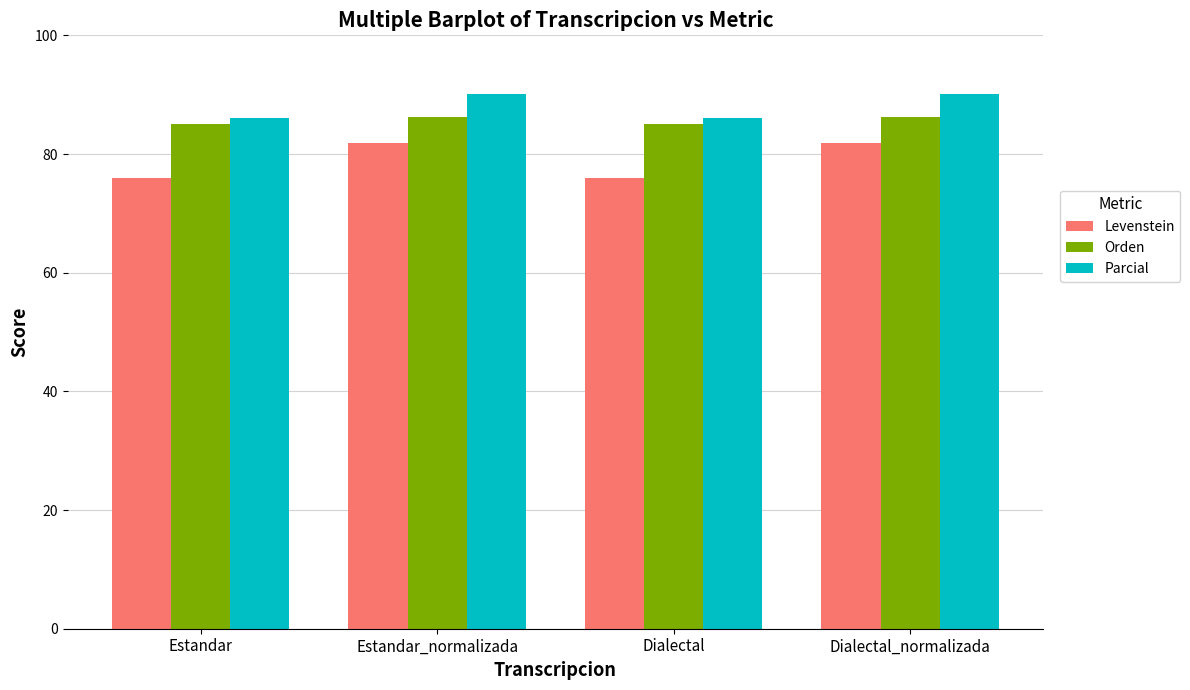

How many values in the Parcial series are below 90?

2